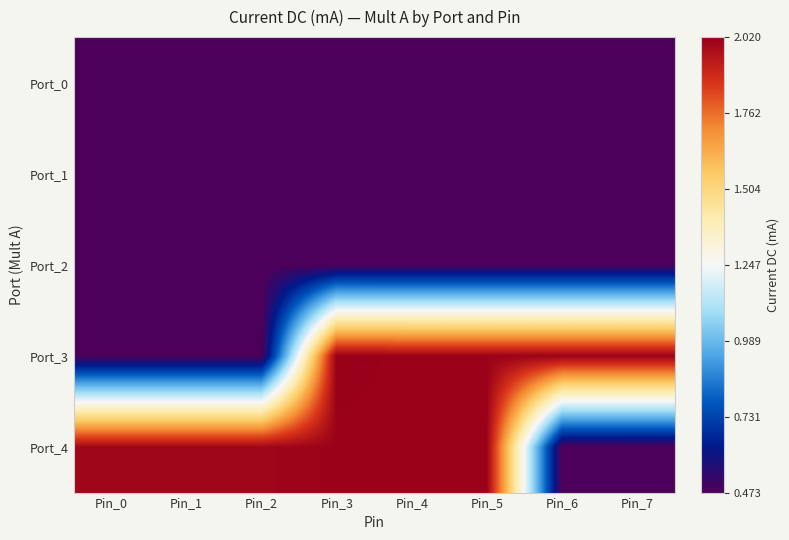

At which category is the sum across all series the highest?

Pin_3